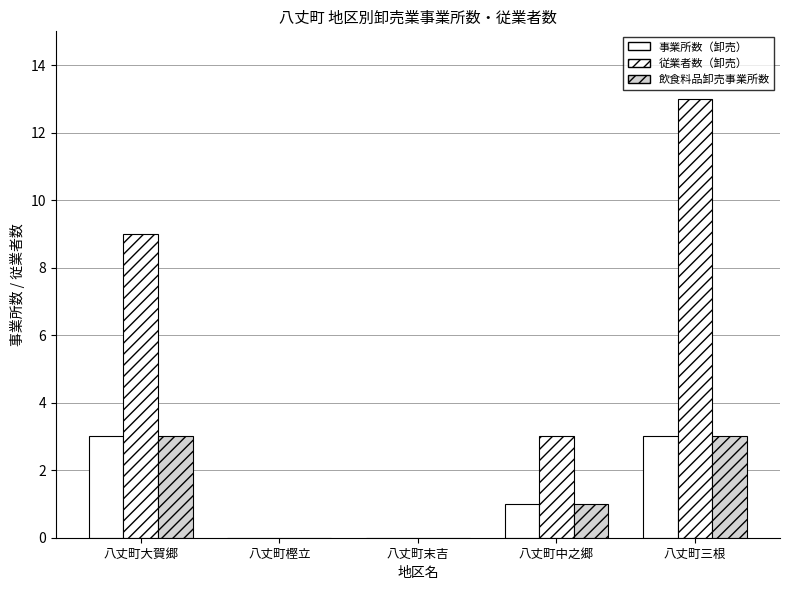

How many groups of bars are there?

5